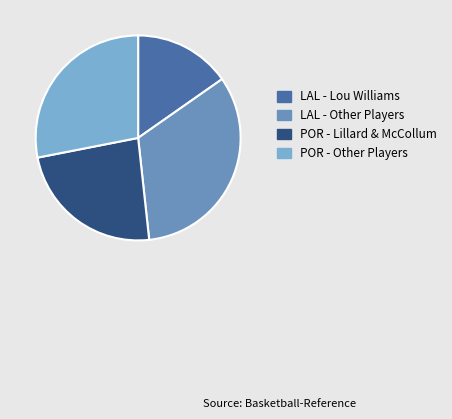

True or false: POR - Lillard & McCollum accounts for 18% of the total.

False